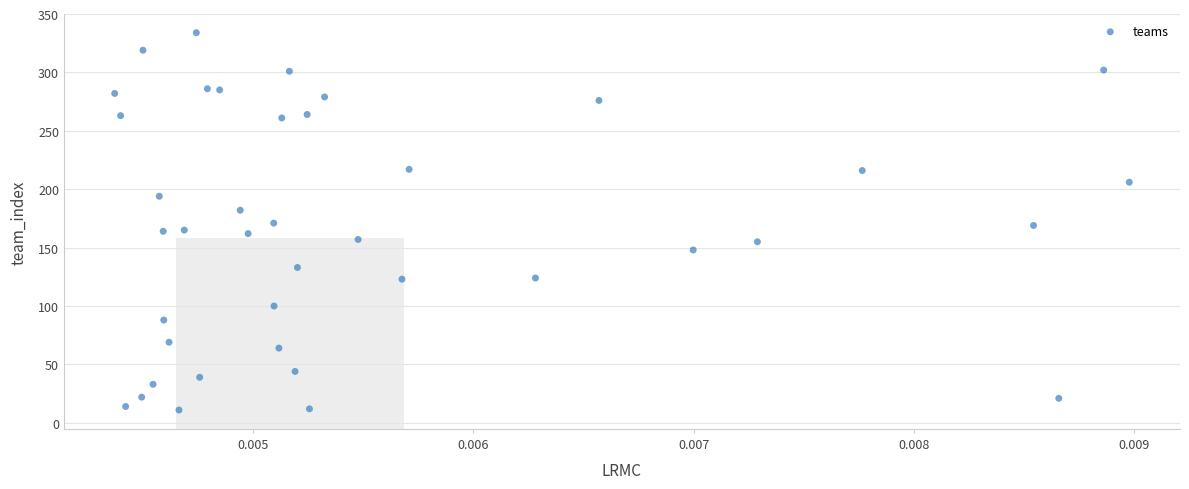

What is the range of Y values (max minus min)?

323